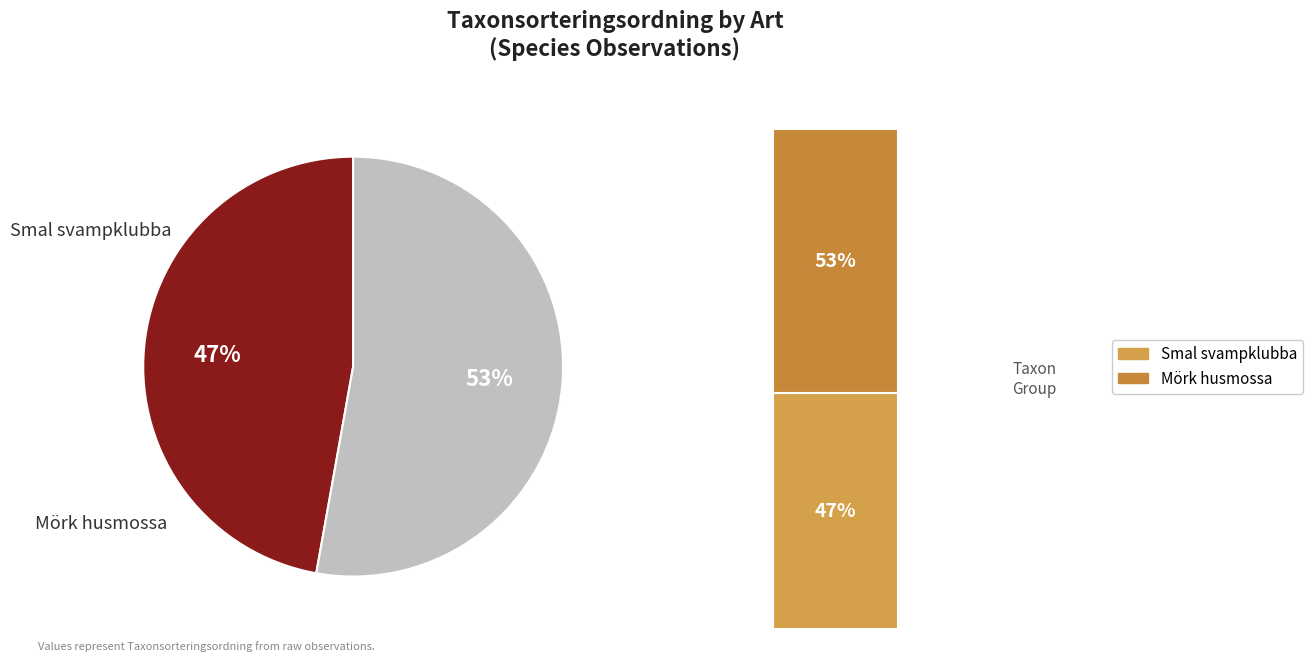

To the nearest percent, what is the average slice percentage?

50%